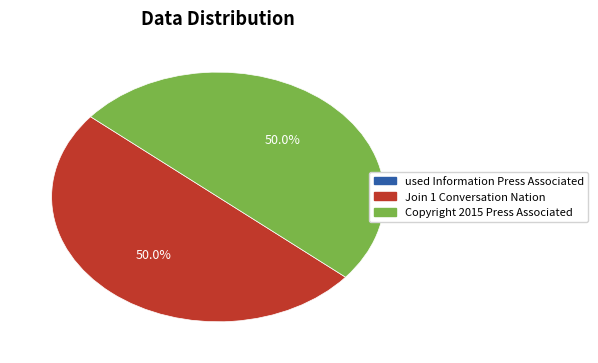

To the nearest percent, what is the average slice percentage?

33%